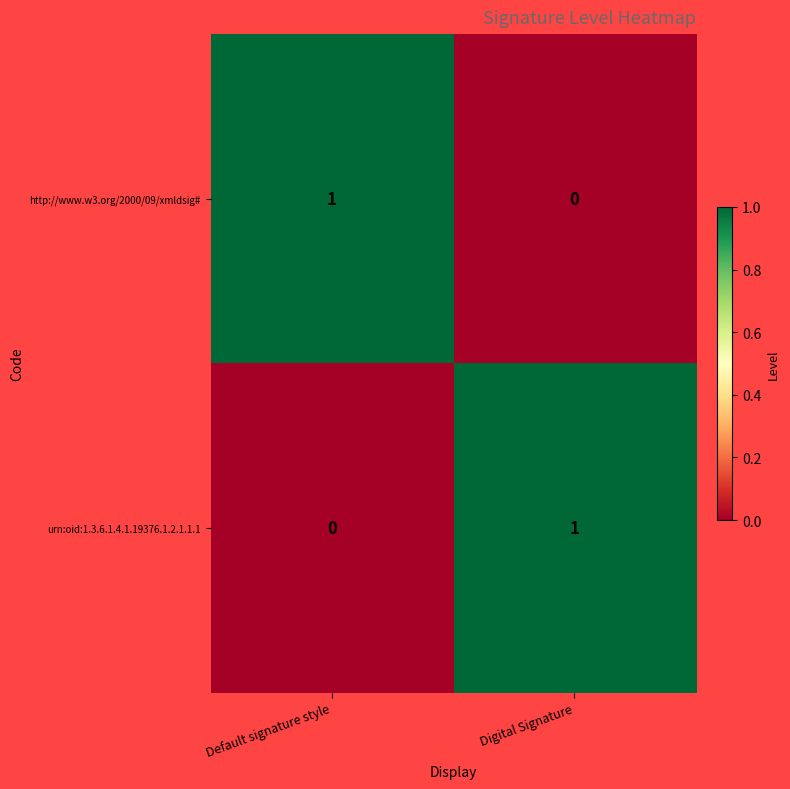

At which label is urn:oid:1.3.6.1.4.1.19376.1.2.1.1.1 closest to 0?

Default signature style